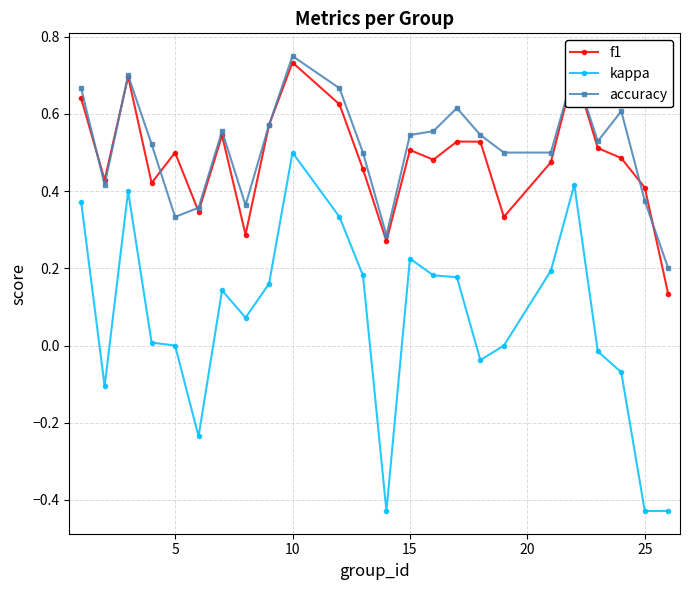

Which series has the largest range (max minus min)?

kappa